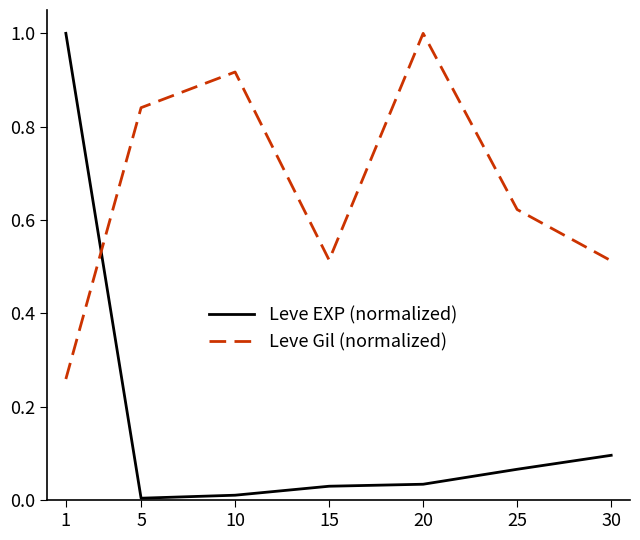

At which label does Leve Gil (normalized) reach its minimum?

1